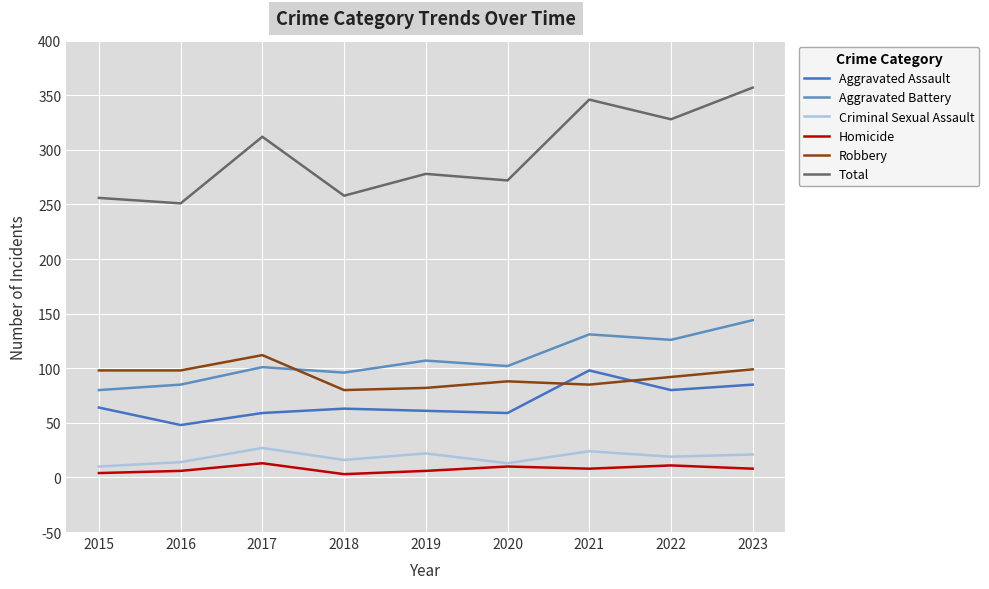

Is it true that Criminal Sexual Assault equals 12 at 2017?

False